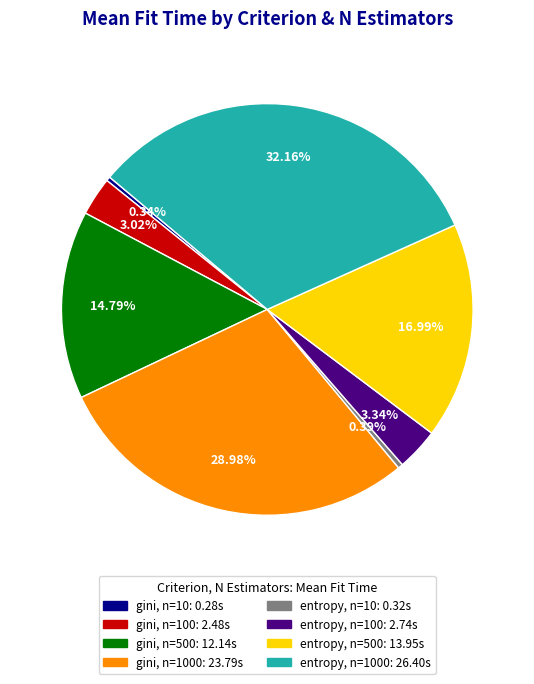

Count the number of slices in the pie.

8